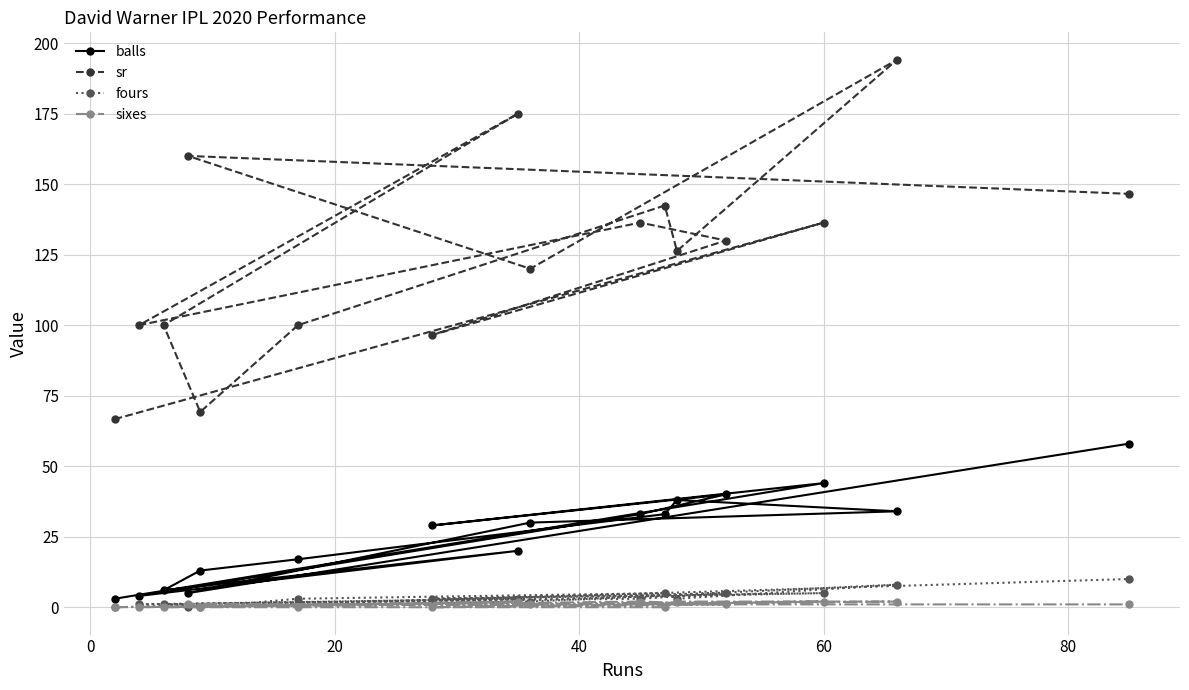

What is the value of the balls point at the 7th from the left?

29.0